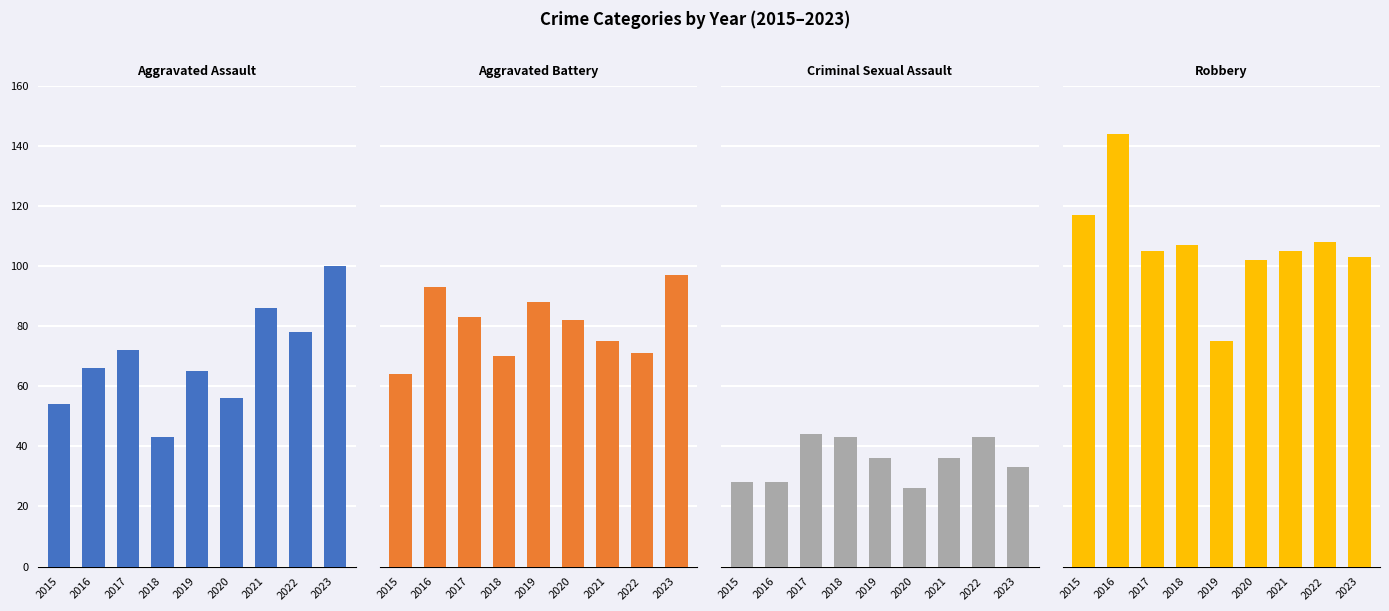

Which series changed the most between 2019 and 2021?

Robbery